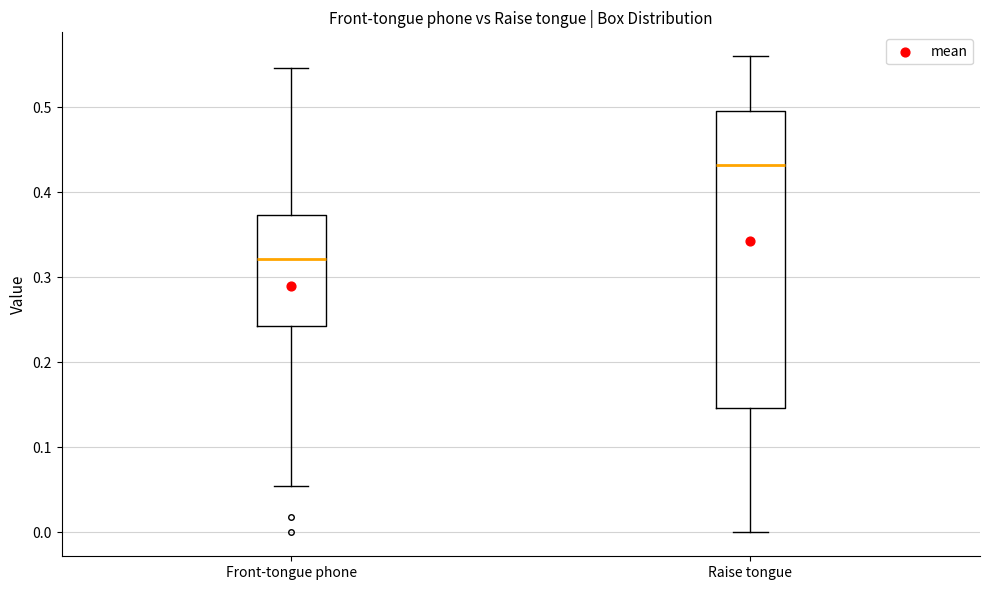

Reading left to right, read every box against the y-axis: the position of its median line, the range the box covers, and the ends of its whiskers. The values are not printed on the chart, so give them approximately, as read against the axis.

Front-tongue phone: median 0.32, box 0.24 to 0.37, whiskers 0.05 to 0.55
Raise tongue: median 0.43, box 0.15 to 0.50, whiskers 0.00 to 0.56